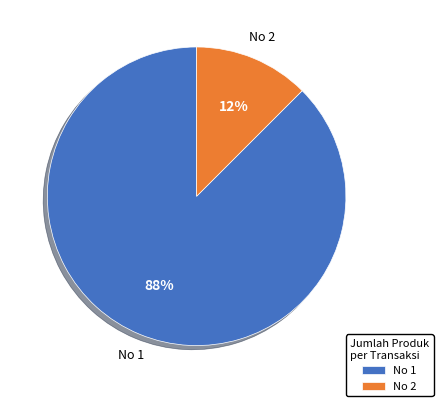

To the nearest percent, what is the average slice percentage?

50%